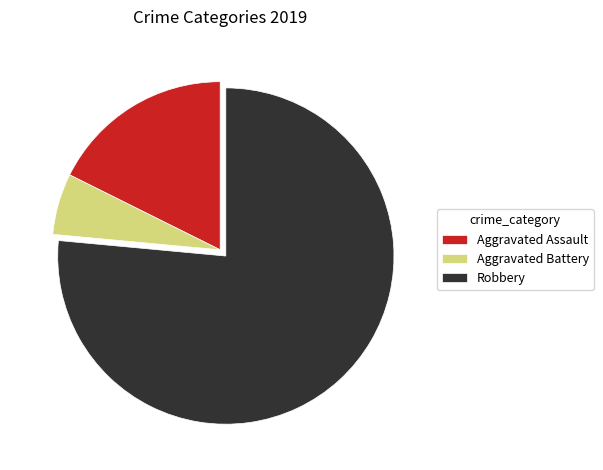

Do Aggravated Battery and Robbery together represent more than half of the pie?

Yes